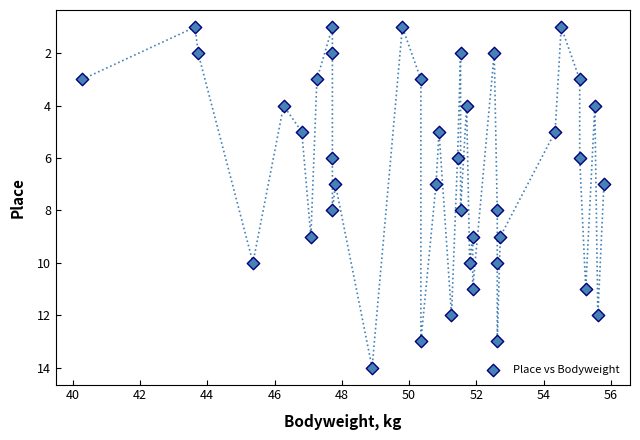

What is the range of Y values (max minus min)?

13